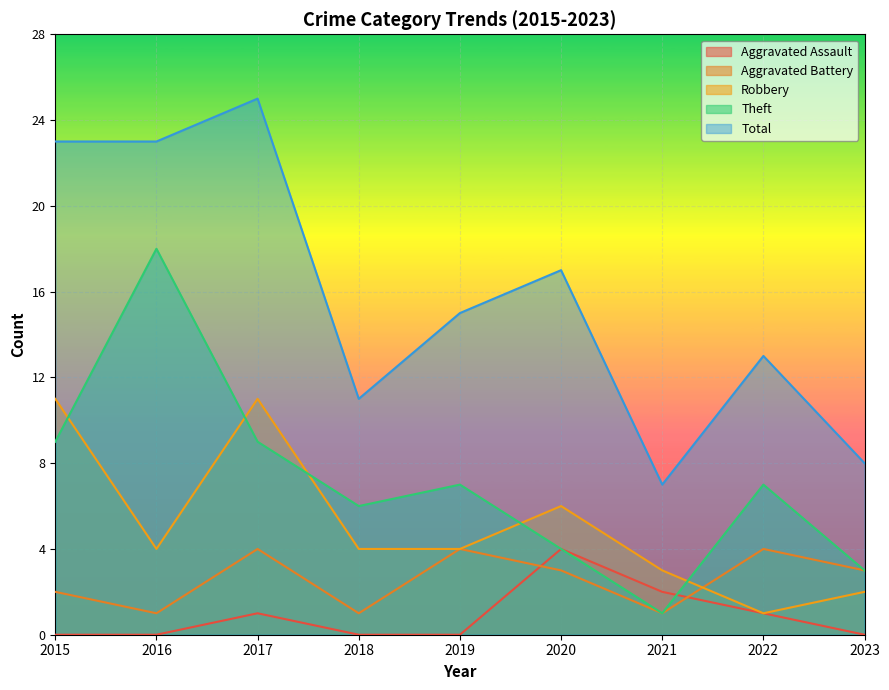

Reading right to left, what are all the values shown in this chart?

Aggravated Assault: 2023=0	2022=1	2021=2	2020=4	2019=0	2018=0	2017=1	2016=0	2015=0
Aggravated Battery: 2023=3	2022=4	2021=1	2020=3	2019=4	2018=1	2017=4	2016=1	2015=2
Robbery: 2023=2	2022=1	2021=3	2020=6	2019=4	2018=4	2017=11	2016=4	2015=11
Theft: 2023=3	2022=7	2021=1	2020=4	2019=7	2018=6	2017=9	2016=18	2015=9
Total: 2023=8	2022=13	2021=7	2020=17	2019=15	2018=11	2017=25	2016=23	2015=23